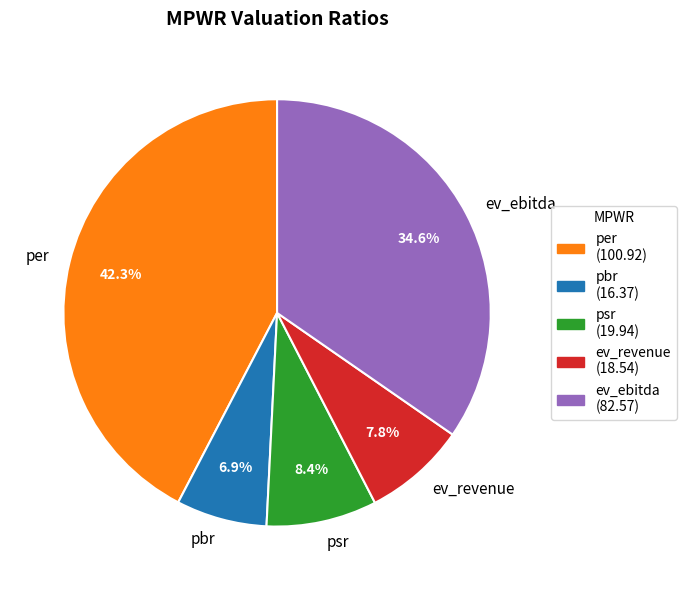

Count the number of slices in the pie.

5